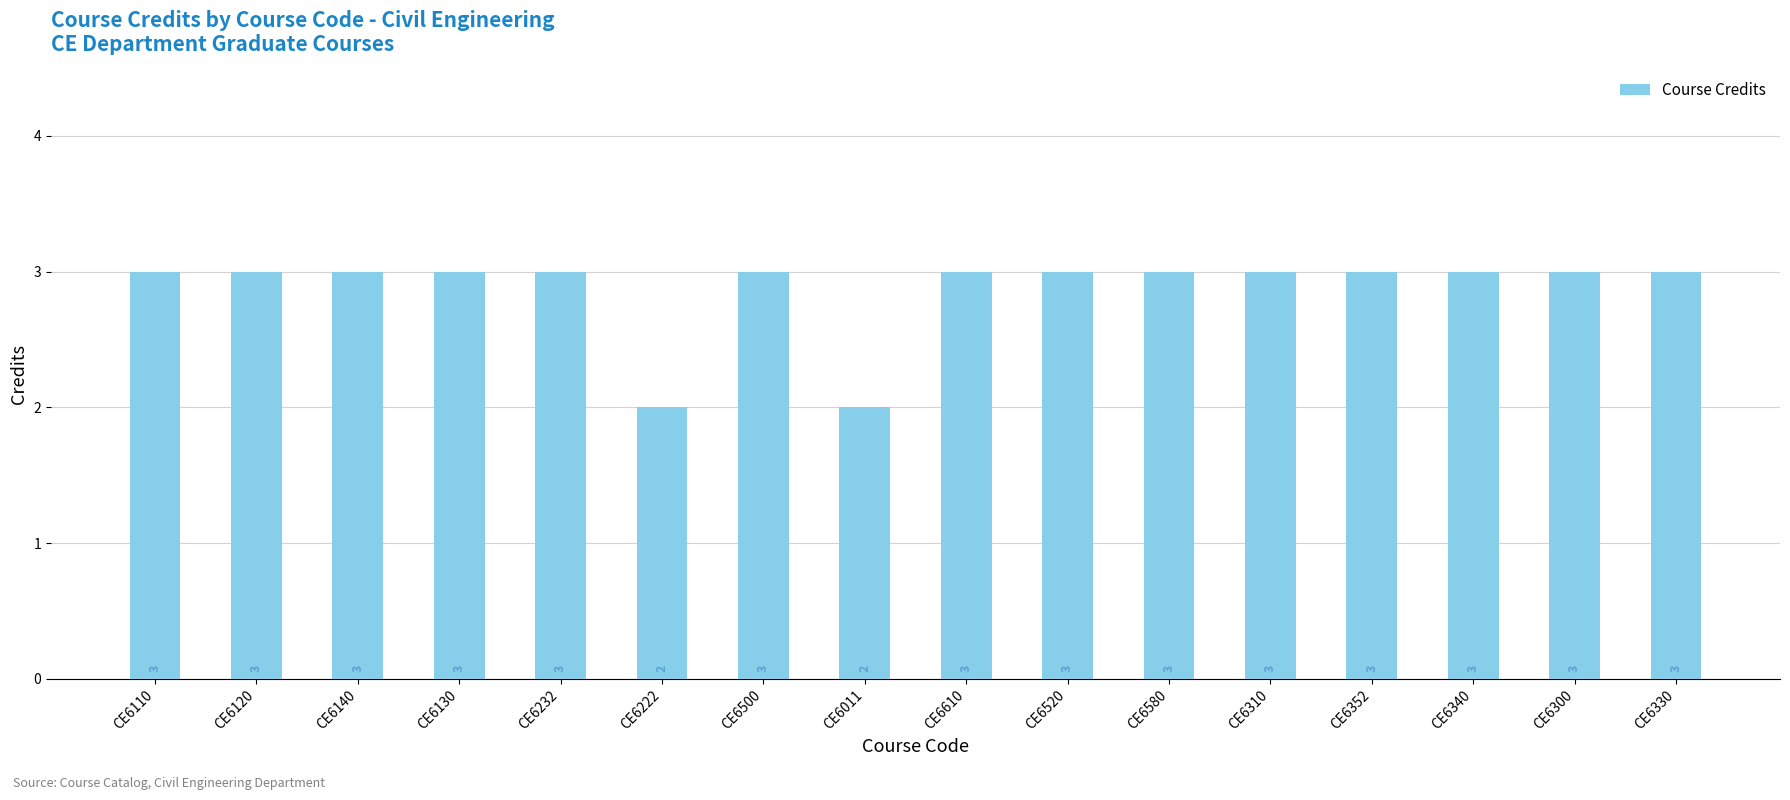

What is the sum of all values?

46